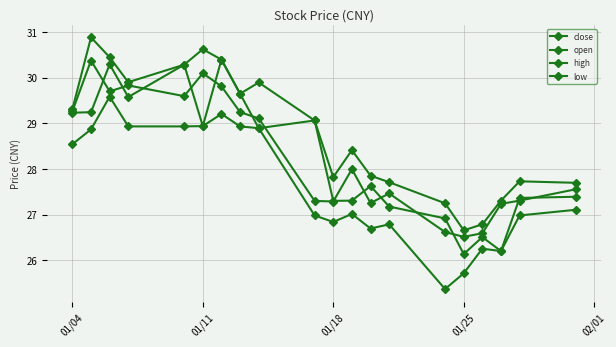

How many categories are shown in the chart?

20